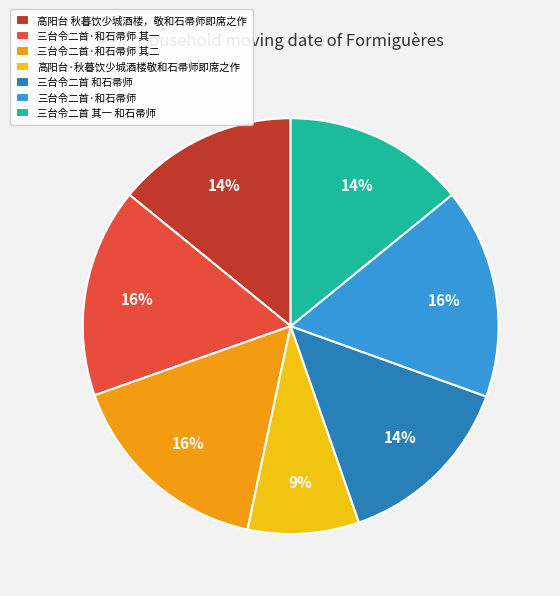

To the nearest percent, what percentage of the pie is 三台令二首 其一 和石帚师?

14%